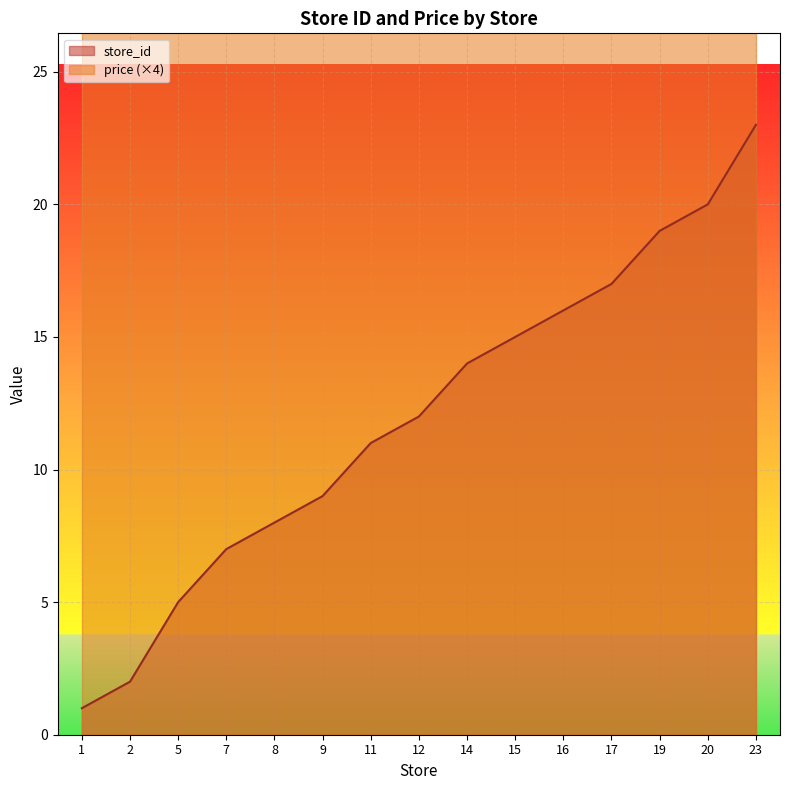

What is the ratio of the value at 23 to the value at 2?

11.5